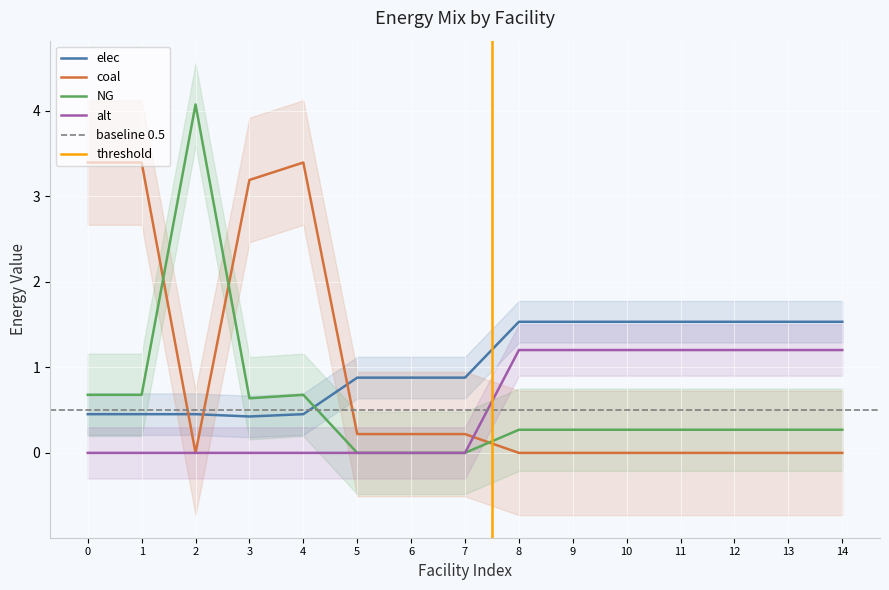

Reading left to right, what are all the values shown in this chart?

elec: 0.5	0.5	0.5	0.4	0.5	0.9	0.9	0.9	1.5	1.5	1.5	1.5	1.5	1.5	1.5
coal: 3.4	3.4	0.0	3.2	3.4	0.2	0.2	0.2	0.0	0.0	0.0	0.0	0.0	0.0	0.0
NG: 0.7	0.7	4.1	0.6	0.7	0.0	0.0	0.0	0.3	0.3	0.3	0.3	0.3	0.3	0.3
alt: 0.0	0.0	0.0	0.0	0.0	0.0	0.0	0.0	1.2	1.2	1.2	1.2	1.2	1.2	1.2